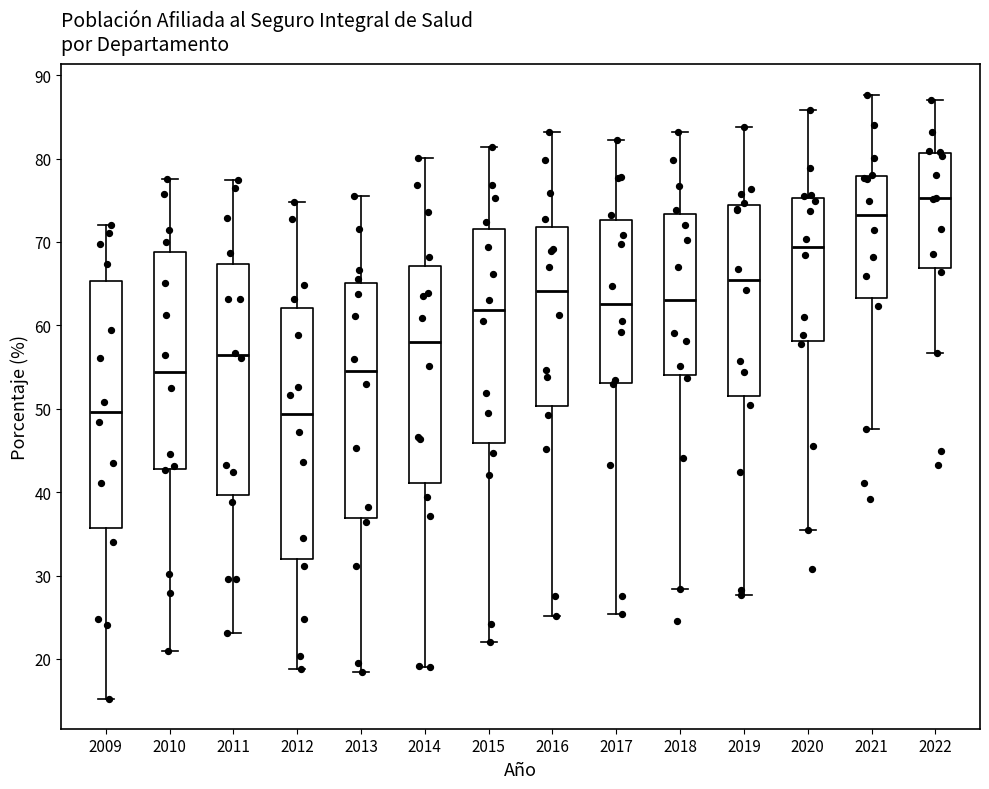

Where does the median line of the box at x = 2011 sit on the y-axis? The values are not printed on the chart, so give them approximately, as read against the axis.

56